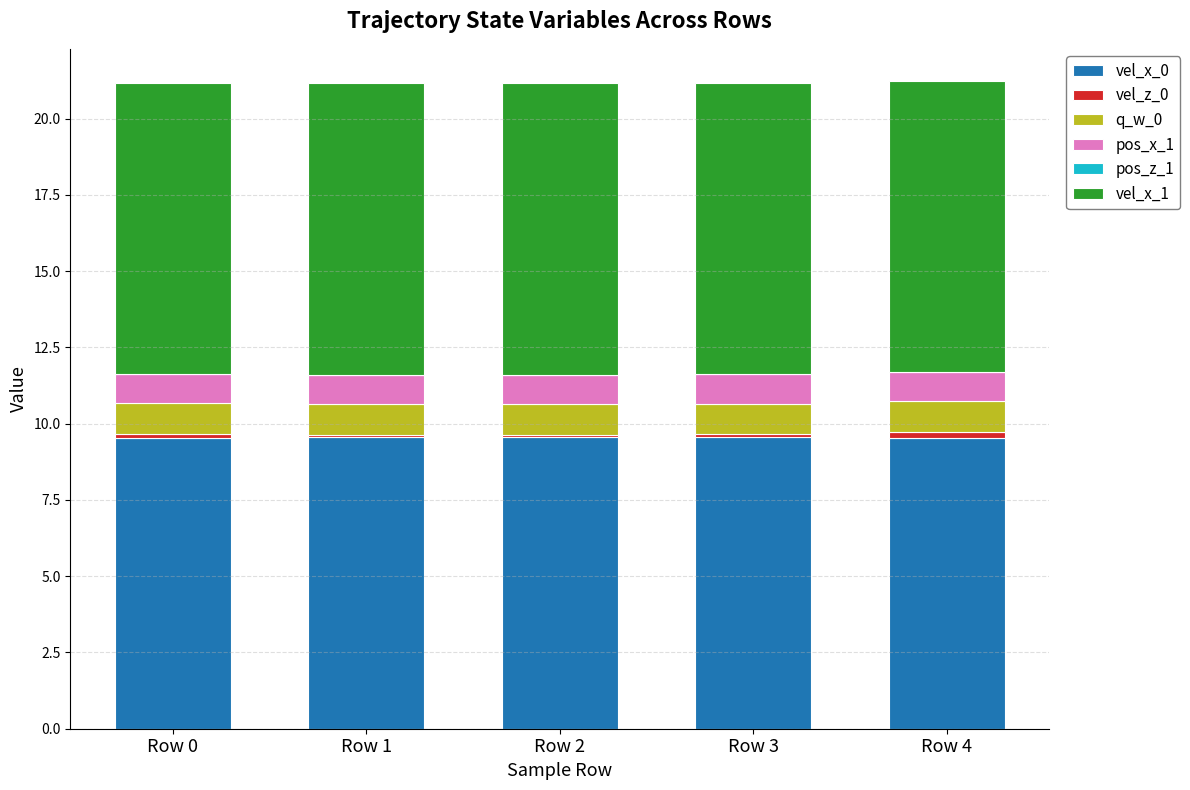

True or false: pos_x_1 has a value of 1.0 at Row 1.

True